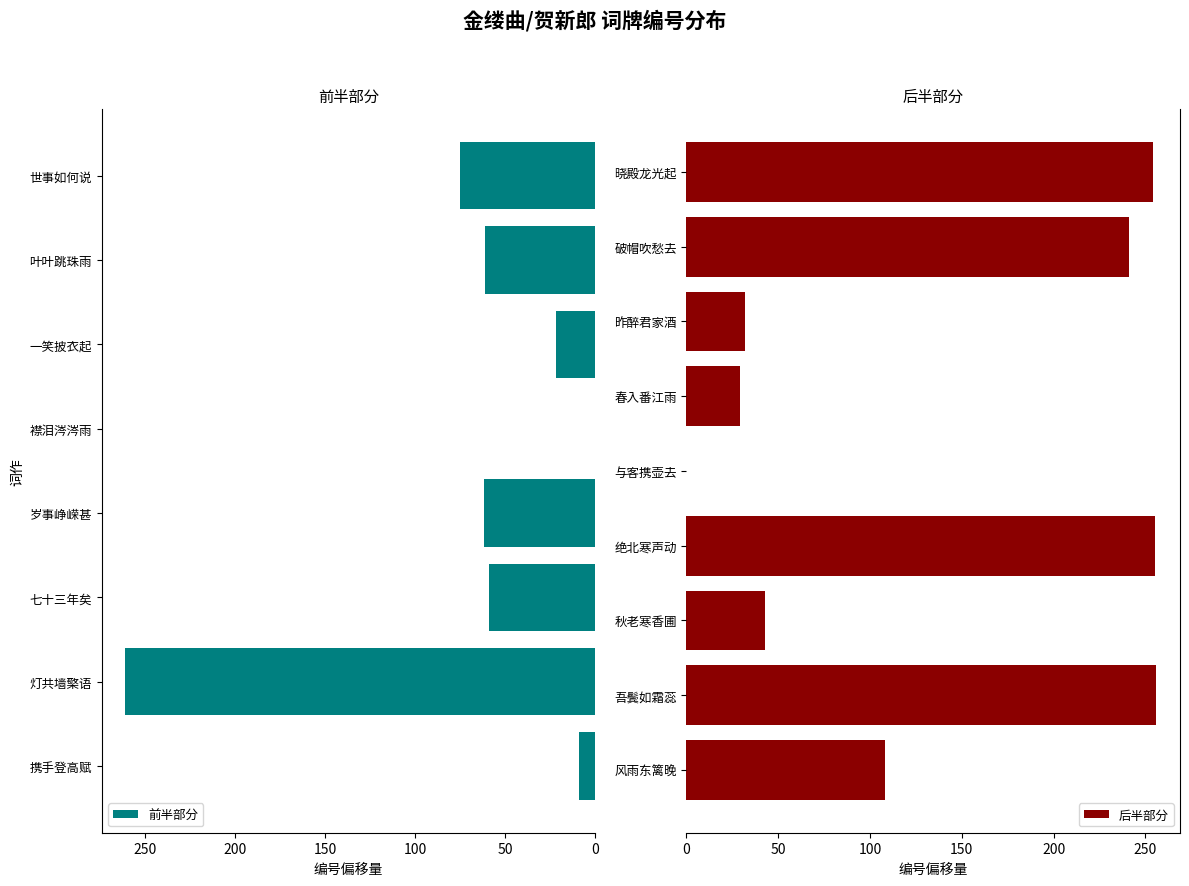

The chart shows a value of 282339 at 绝北寒声动. True or false?

False